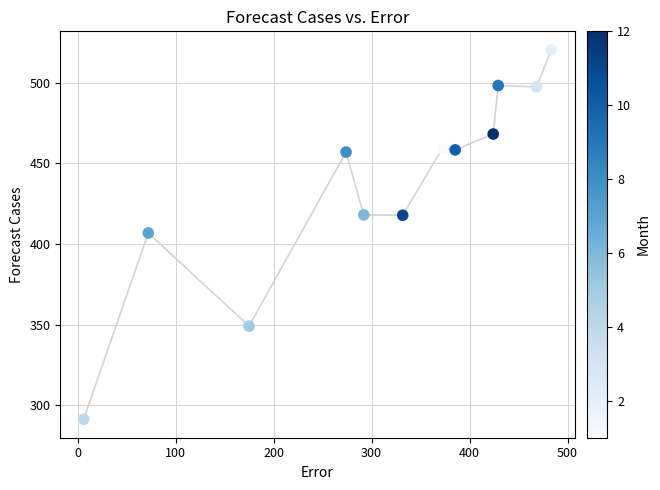

What is the range of Y values (max minus min)?

229.2